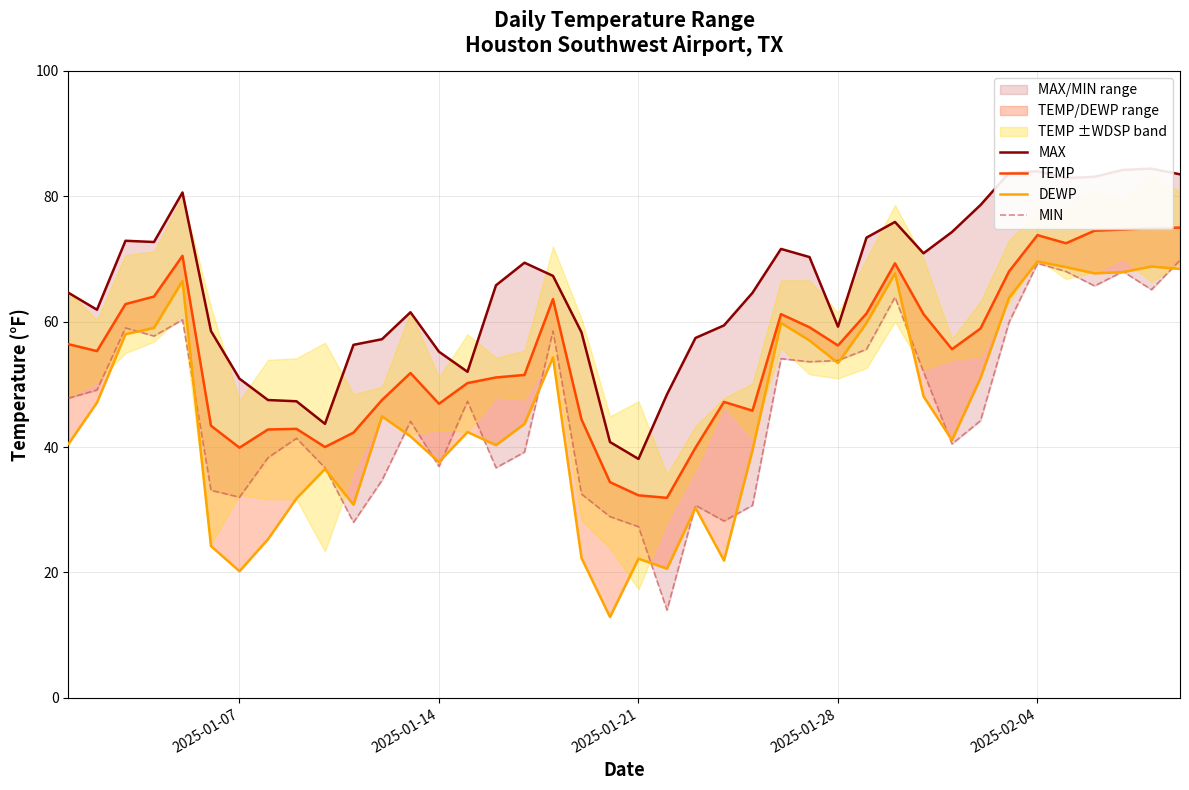

What is the sum of all MIN values?

1856.6